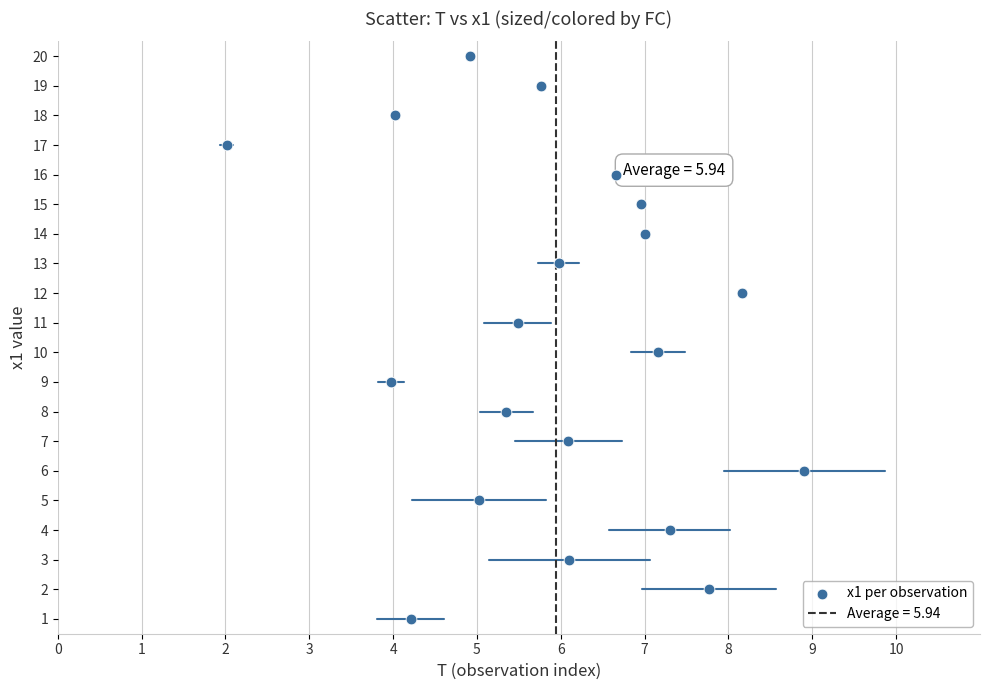

What is the range of Y values (max minus min)?

19